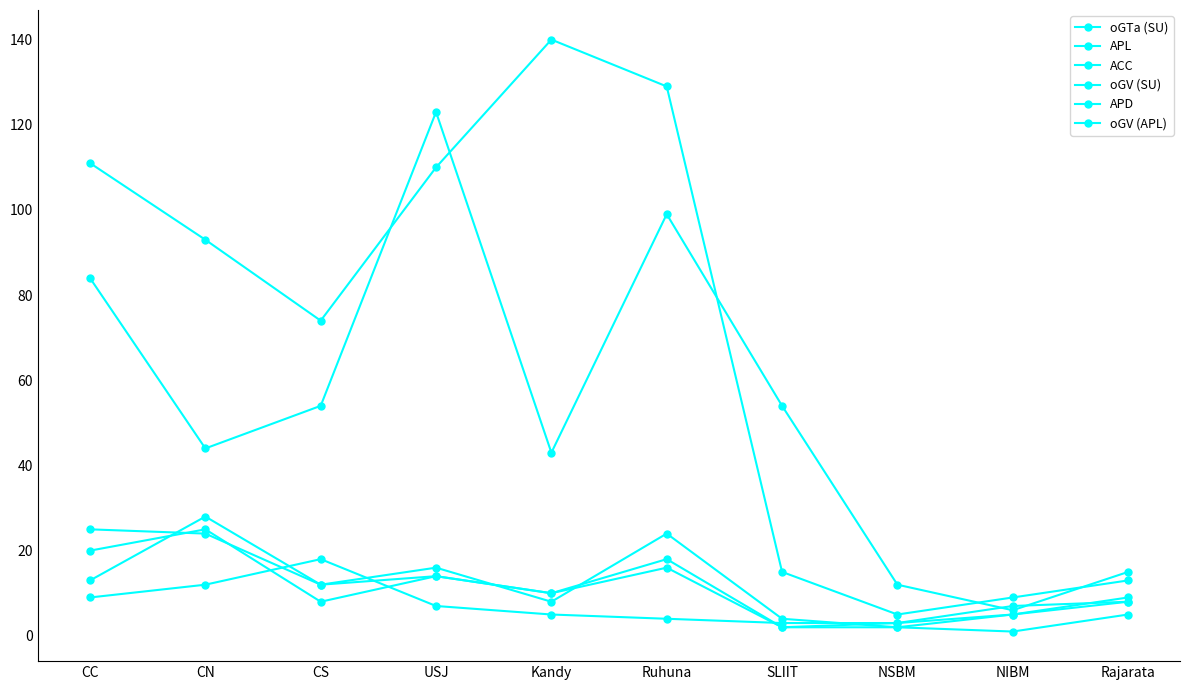

How many lines are shown in the chart?

6